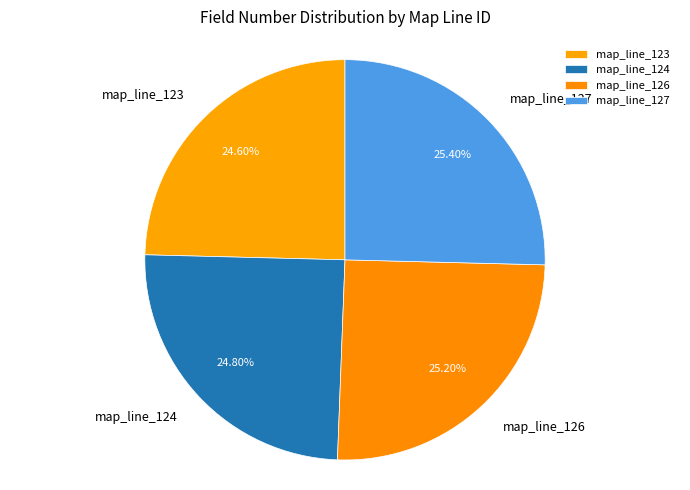

Do map_line_126 and map_line_127 together represent more than half of the pie?

Yes